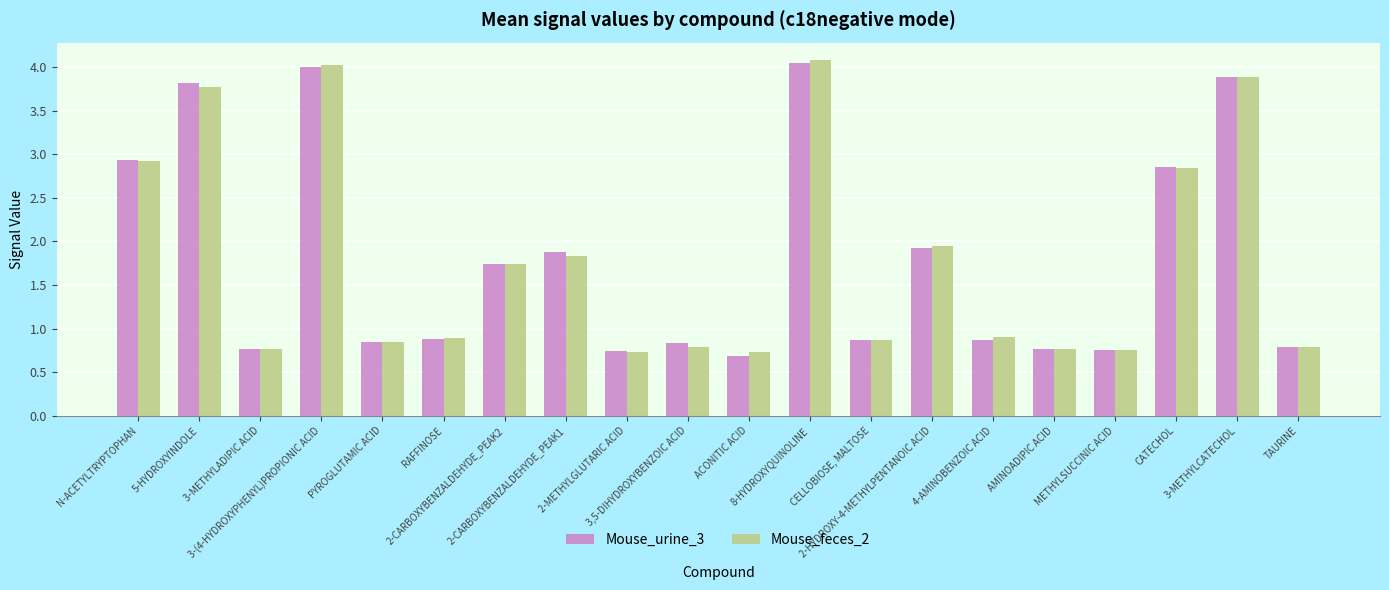

How many categories are shown in the chart?

20